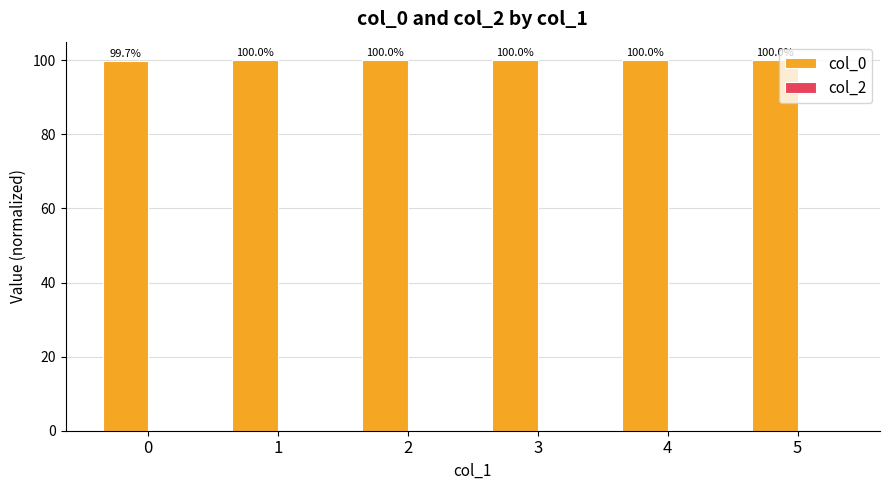

What is the maximum value shown in the chart?

100.0